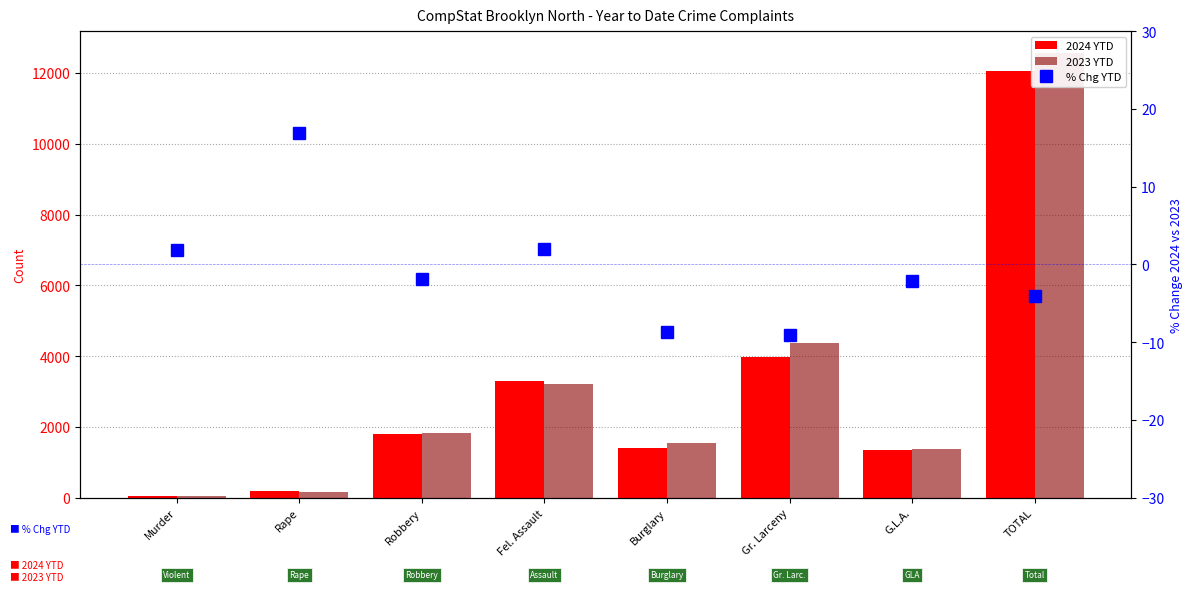

Reading left to right, what are all the values shown in this chart?

2024 YTD: Murder=54.0	Rape=194.0	Robbery=1793.0	Fel. Assault=3287.0	Burglary=1416.0	Gr. Larceny=3969.0	G.L.A.=1339.0	TOTAL=12052.0
2023 YTD: Murder=53.0	Rape=166.0	Robbery=1826.0	Fel. Assault=3224.0	Burglary=1551.0	Gr. Larceny=4365.0	G.L.A.=1369.0	TOTAL=12554.0
% Chg YTD: Murder=1.9	Rape=16.9	Robbery=-1.8	Fel. Assault=1.9	Burglary=-8.7	Gr. Larceny=-9.1	G.L.A.=-2.2	TOTAL=-4.0